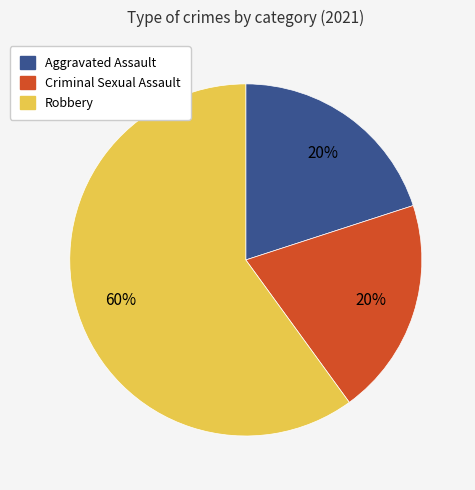

Is there any slice that represents more than half of the pie?

Yes